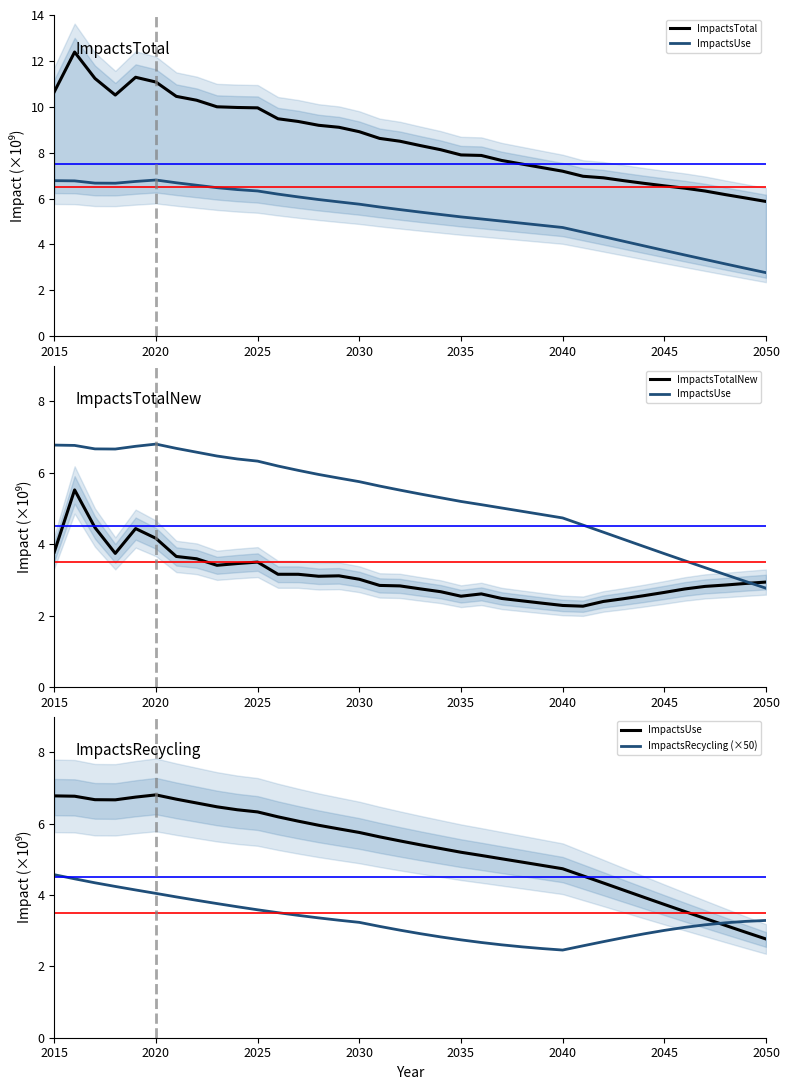

True or false: ImpactsTotalNew and ImpactsUse cross at least once.

True